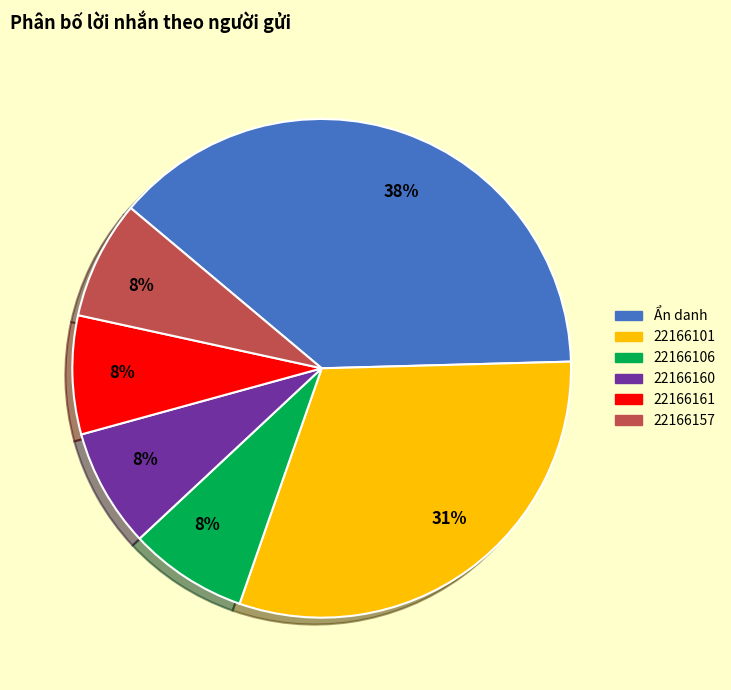

What percentage is the Ẩn danh slice, to the nearest percent?

38%